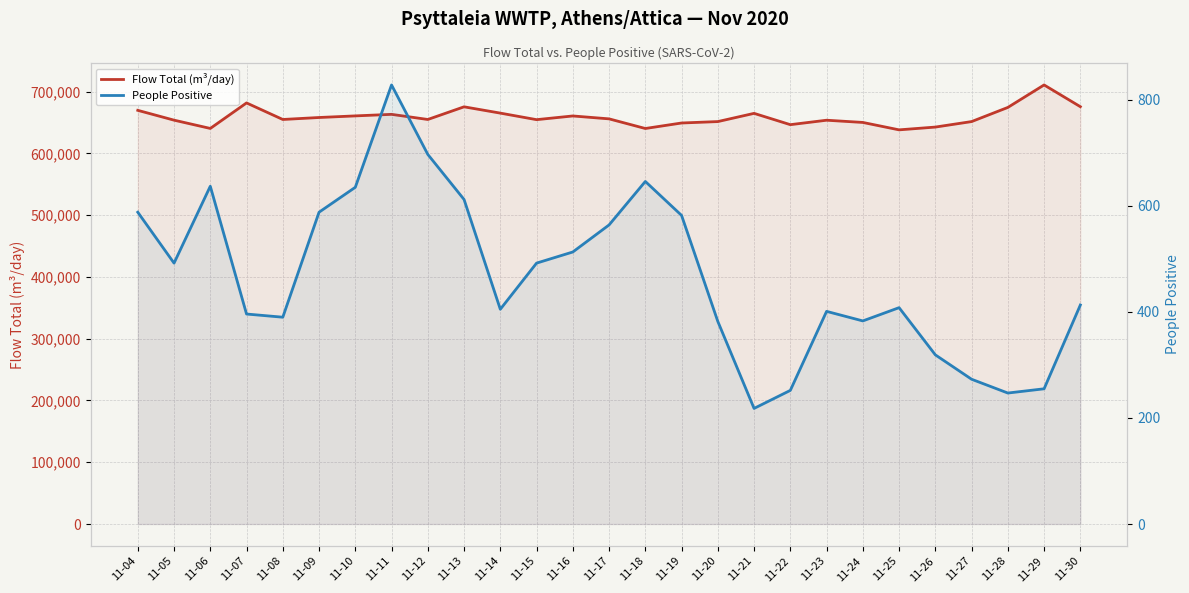

At which category is the sum across all series the highest?

11-29